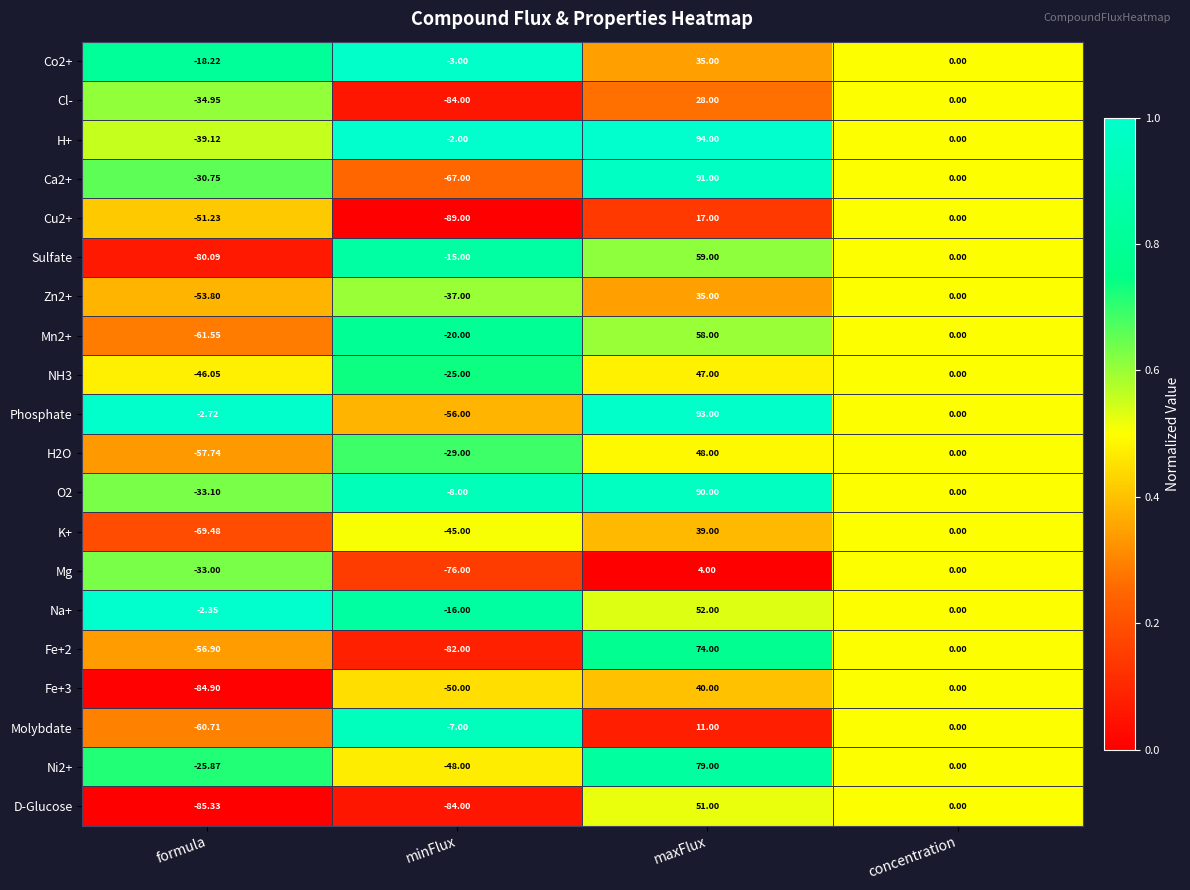

Is the value of O2 at maxFlux greater than the value of NH3 at concentration?

Yes